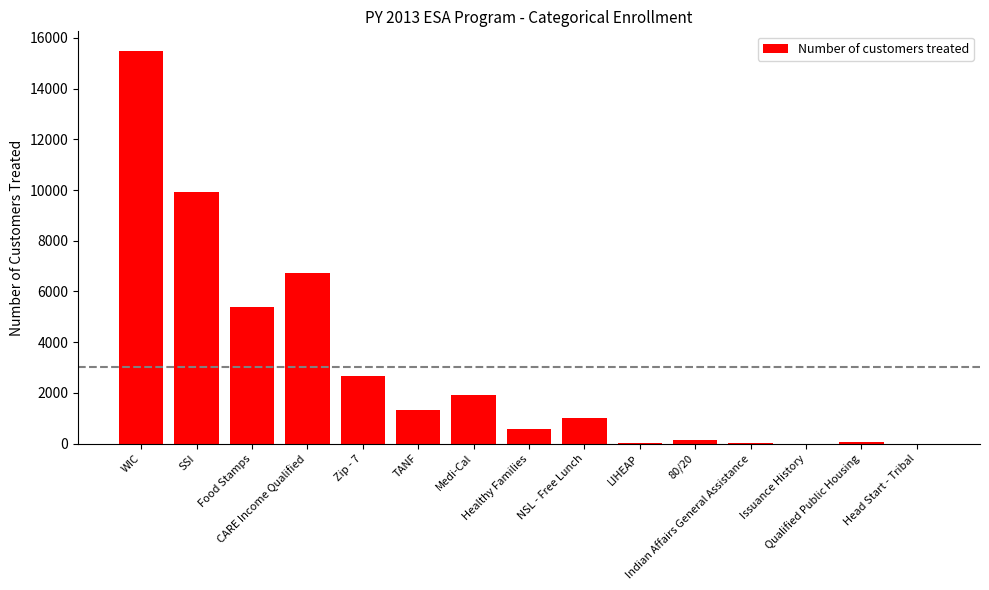

What is the sum of all values?

45304